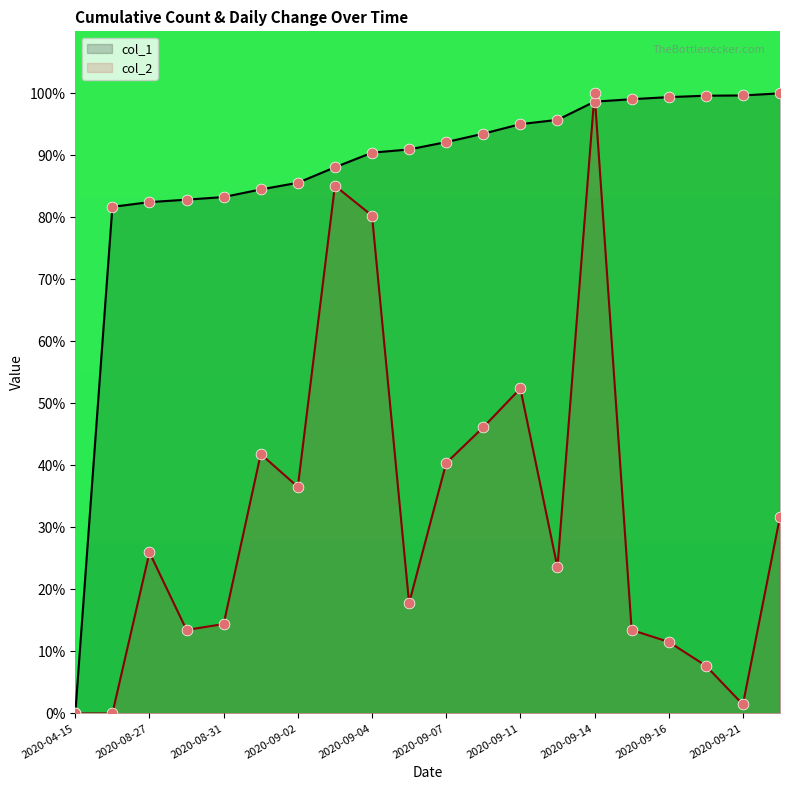

Which series contains the highest Y value?

col_1